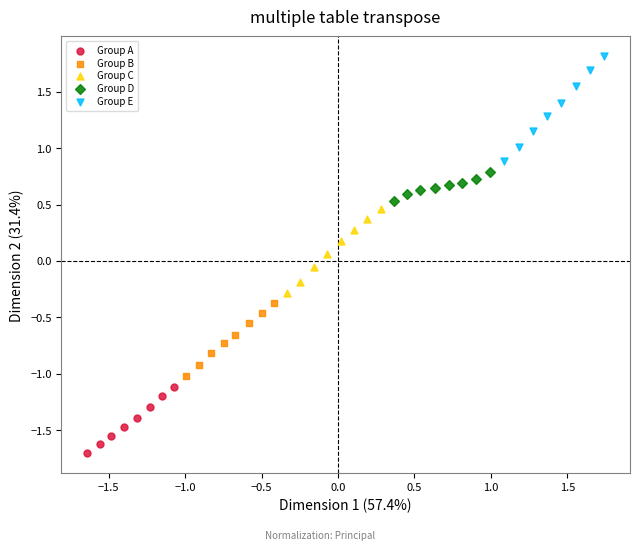

Which series reaches the maximum Y coordinate?

Group E